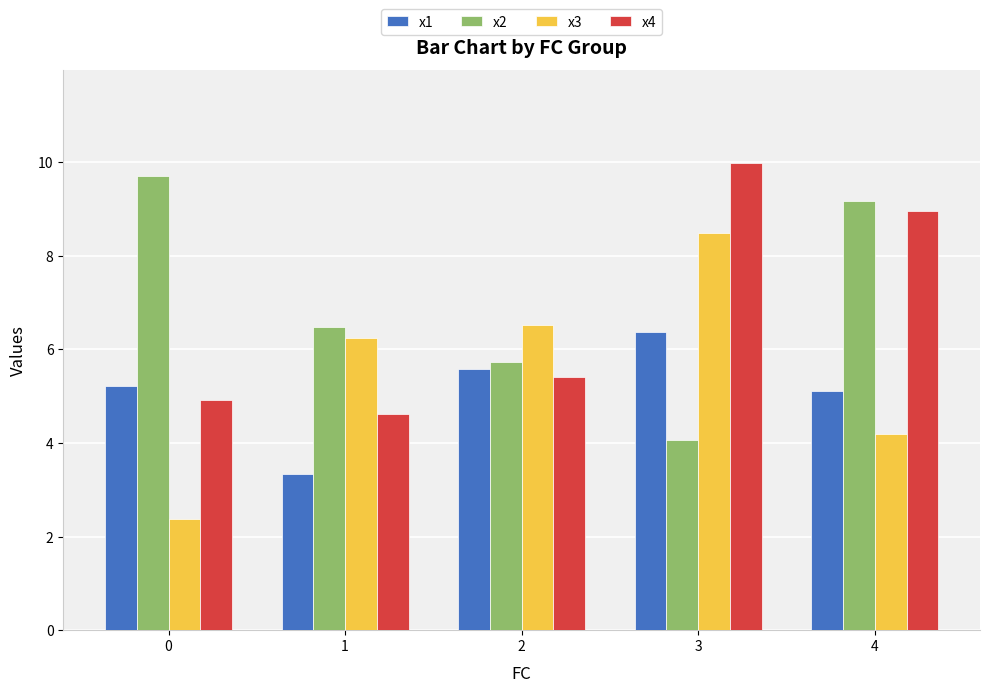

At which label is x2 closest to 6?

2